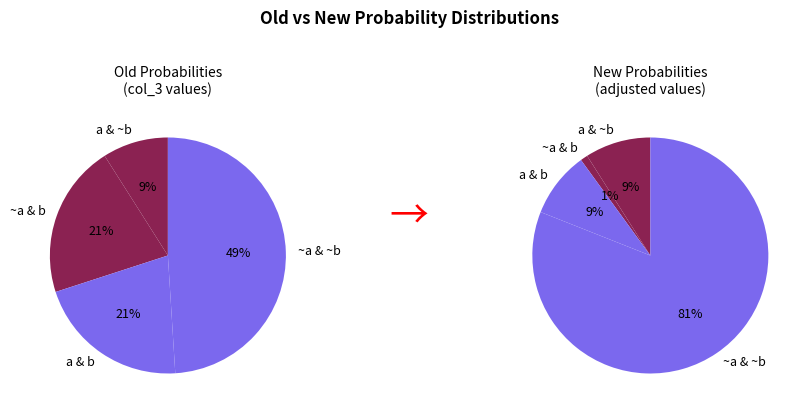

How many segments does this pie chart have?

4